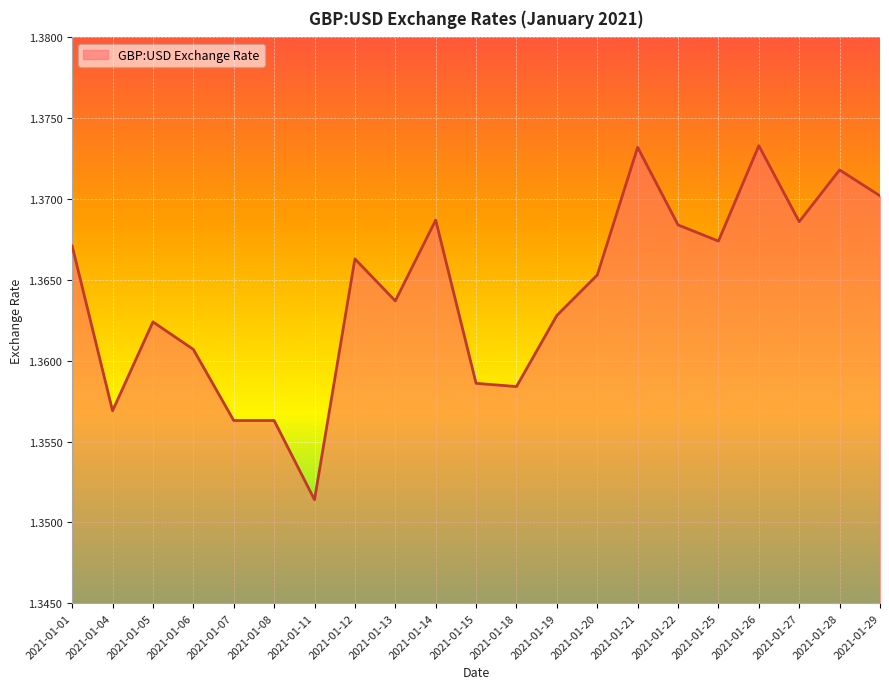

Is it true that the value at 2021-01-21 is 0.8?

False